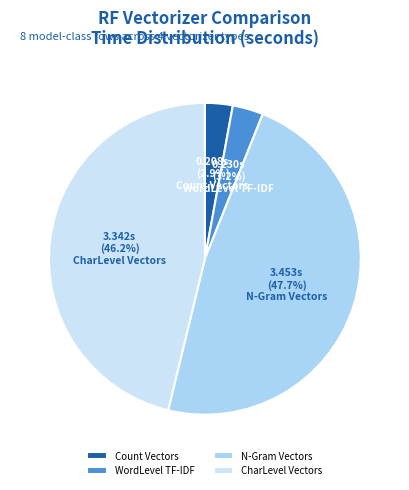

Rank the categories by value from highest to lowest.

N-Gram Vectors, CharLevel Vectors, WordLevel TF-IDF, Count Vectors